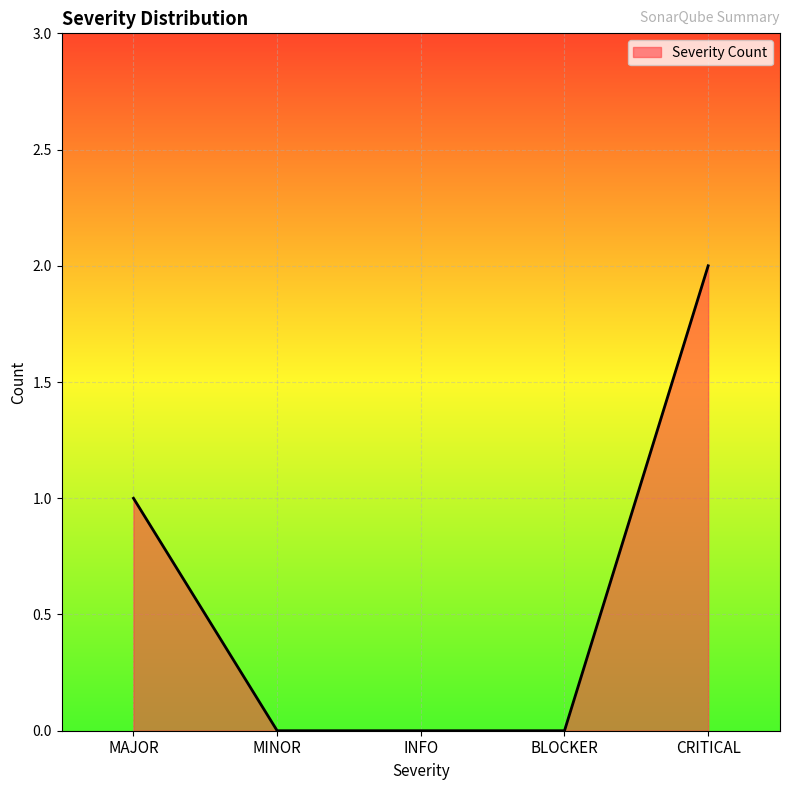

The value at MINOR is 0. True or false?

True